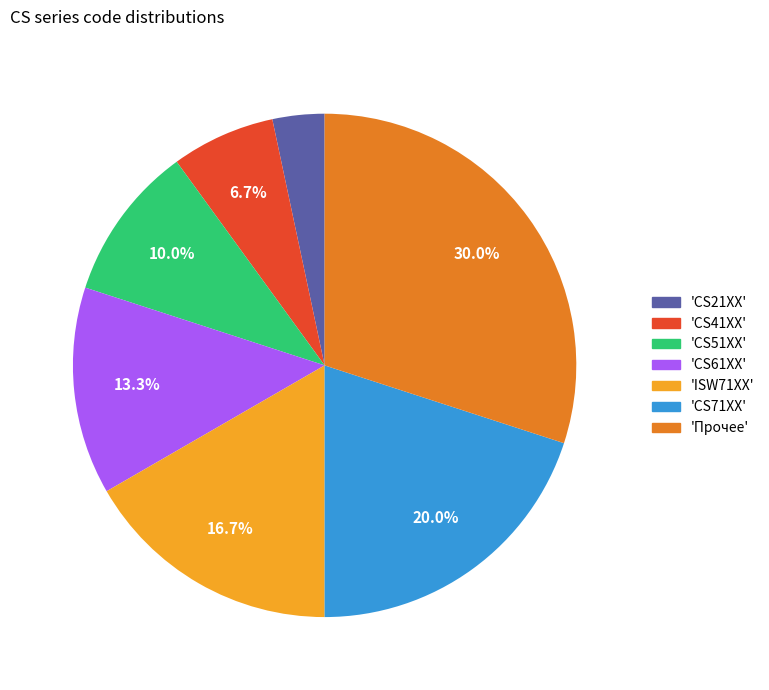

How many segments does this pie chart have?

7